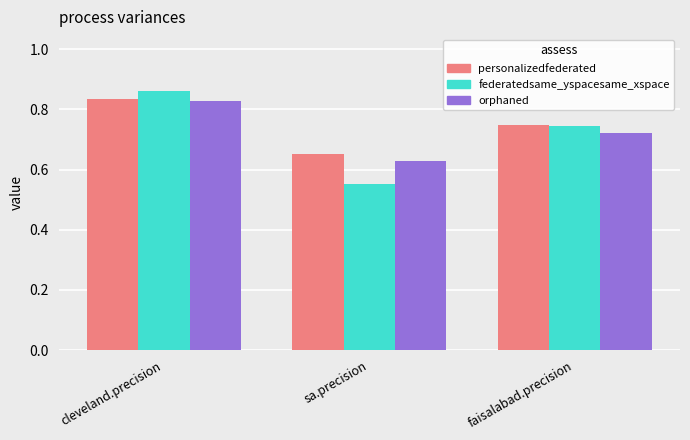

Is it true that personalizedfederated equals 0.2 at cleveland.precision?

False